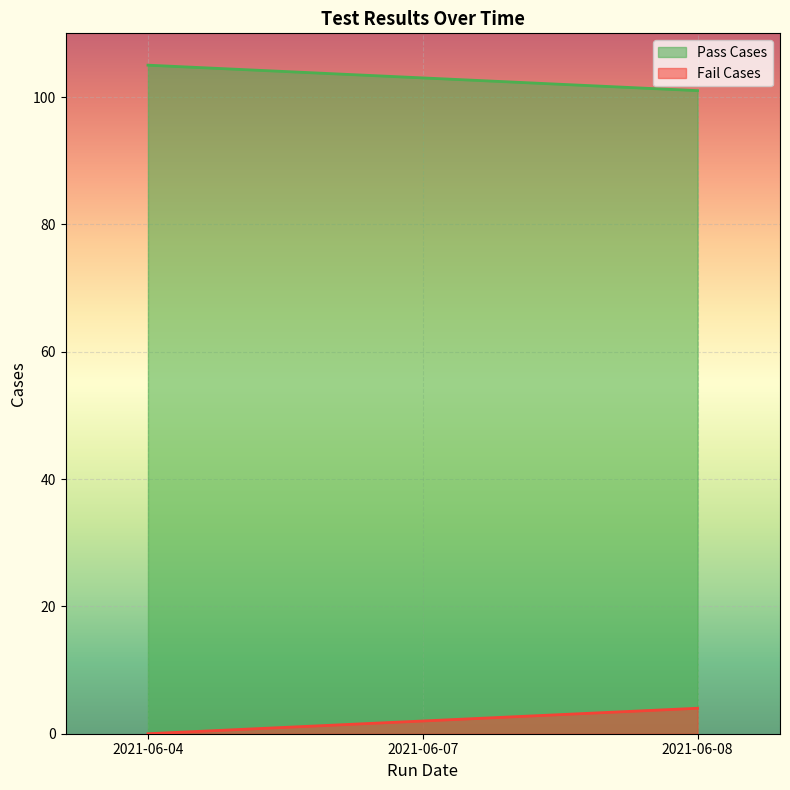

Between 2021-06-04 and 2021-06-07, which is larger?

2021-06-04